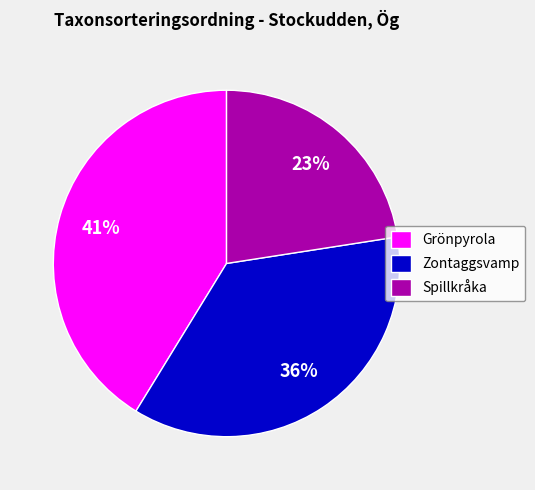

Count the number of slices in the pie.

3